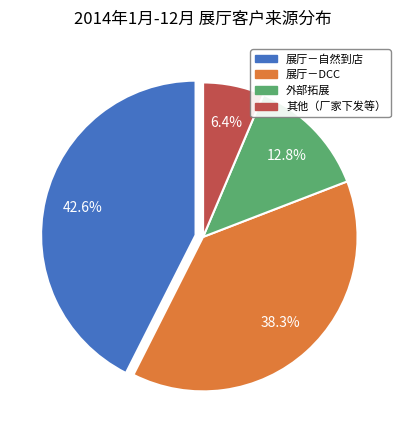

Rank the categories by value from lowest to highest.

其他（厂家下发等）, 外部拓展, 展厅－DCC, 展厅－自然到店